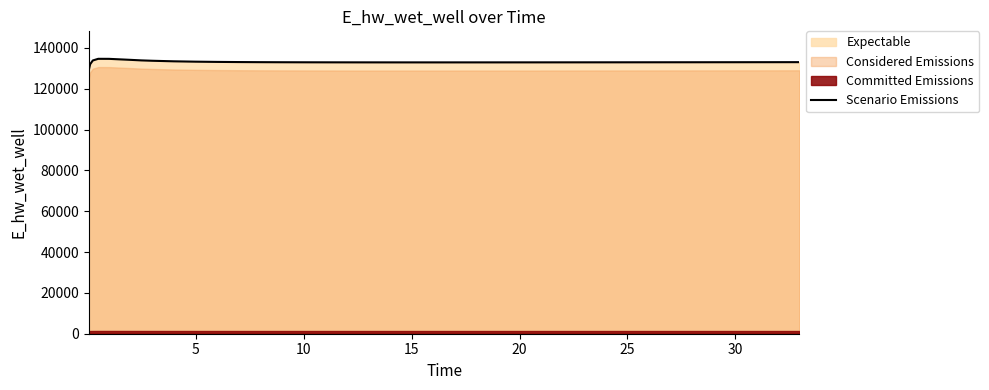

What is the minimum value for Scenario Emissions?

129070.3